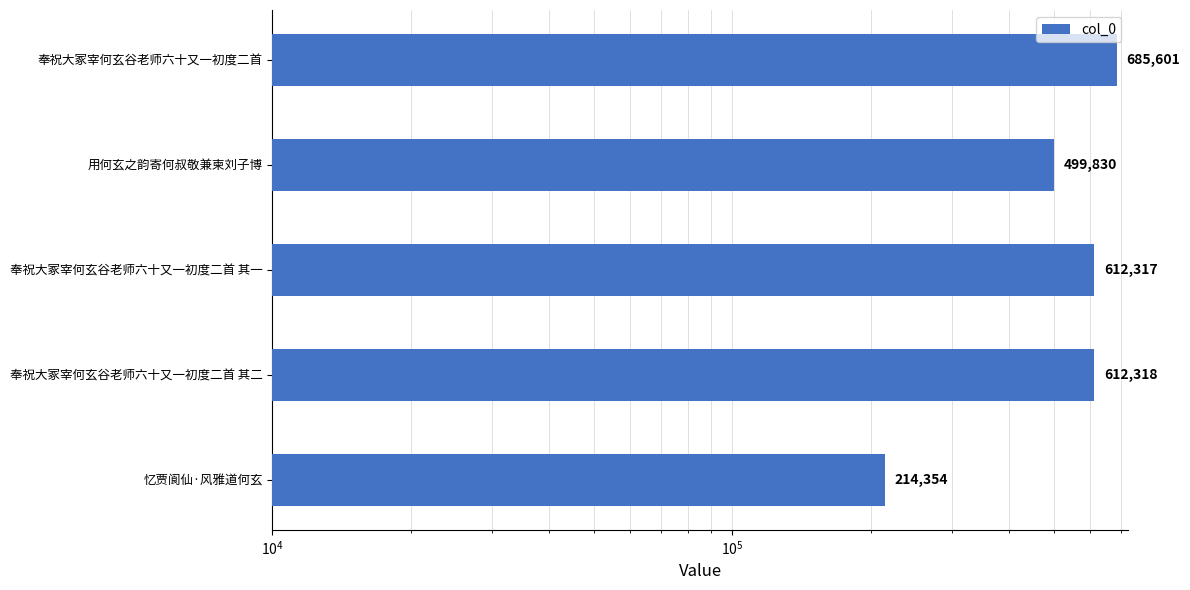

Reading right to left, extract all data points from this chart.

685601	499830	612317	612318	214354